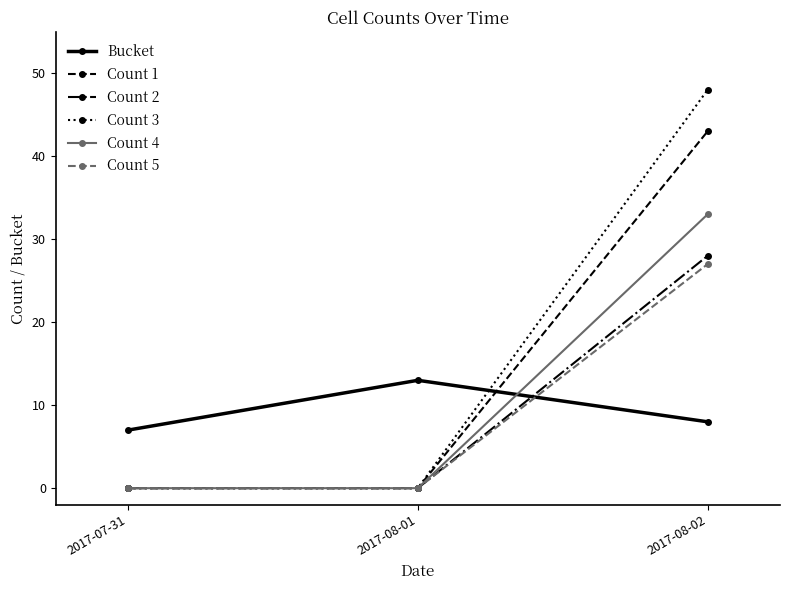

Reading right to left, extract all data points from this chart.

Bucket: 2017-08-02=8	2017-08-01=13	2017-07-31=7
Count 1: 2017-08-02=43	2017-08-01=0	2017-07-31=0
Count 2: 2017-08-02=28	2017-08-01=0	2017-07-31=0
Count 3: 2017-08-02=48	2017-08-01=0	2017-07-31=0
Count 4: 2017-08-02=33	2017-08-01=0	2017-07-31=0
Count 5: 2017-08-02=27	2017-08-01=0	2017-07-31=0